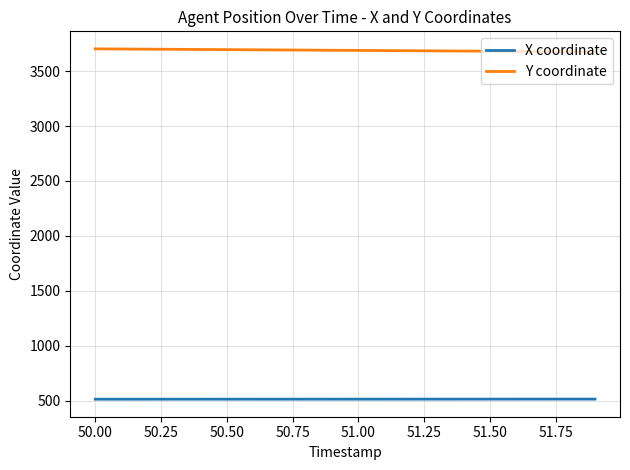

What is the maximum value shown in the chart?

3702.6